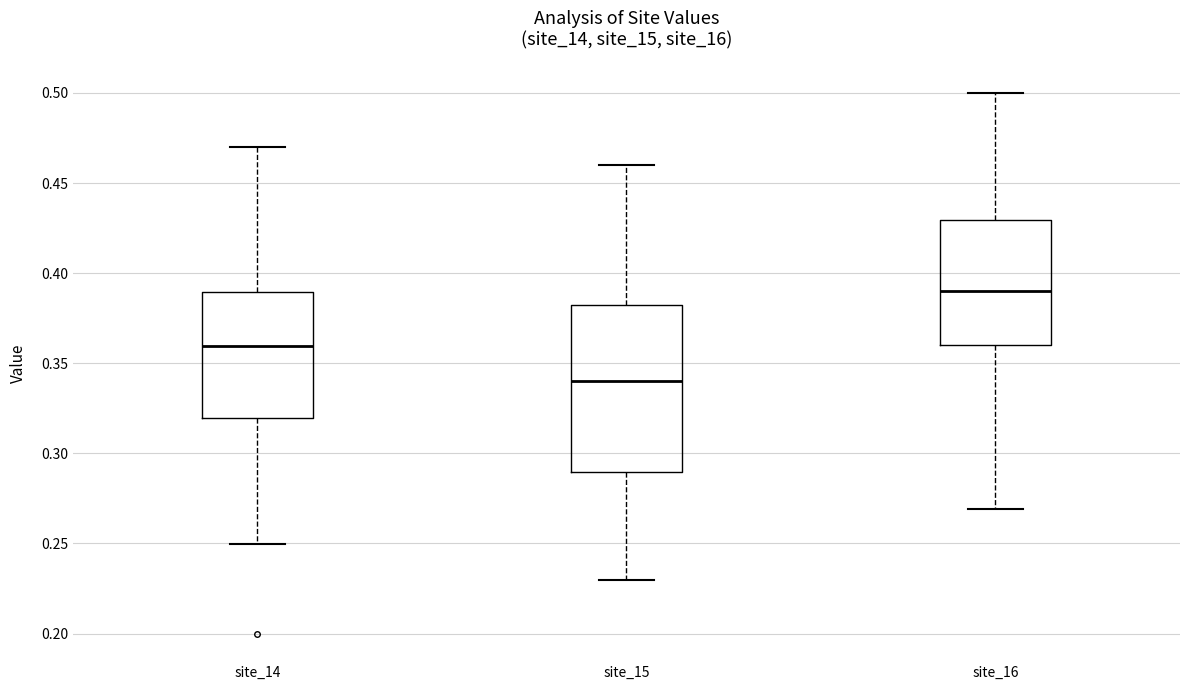

Which box's median line is the highest?

site_16